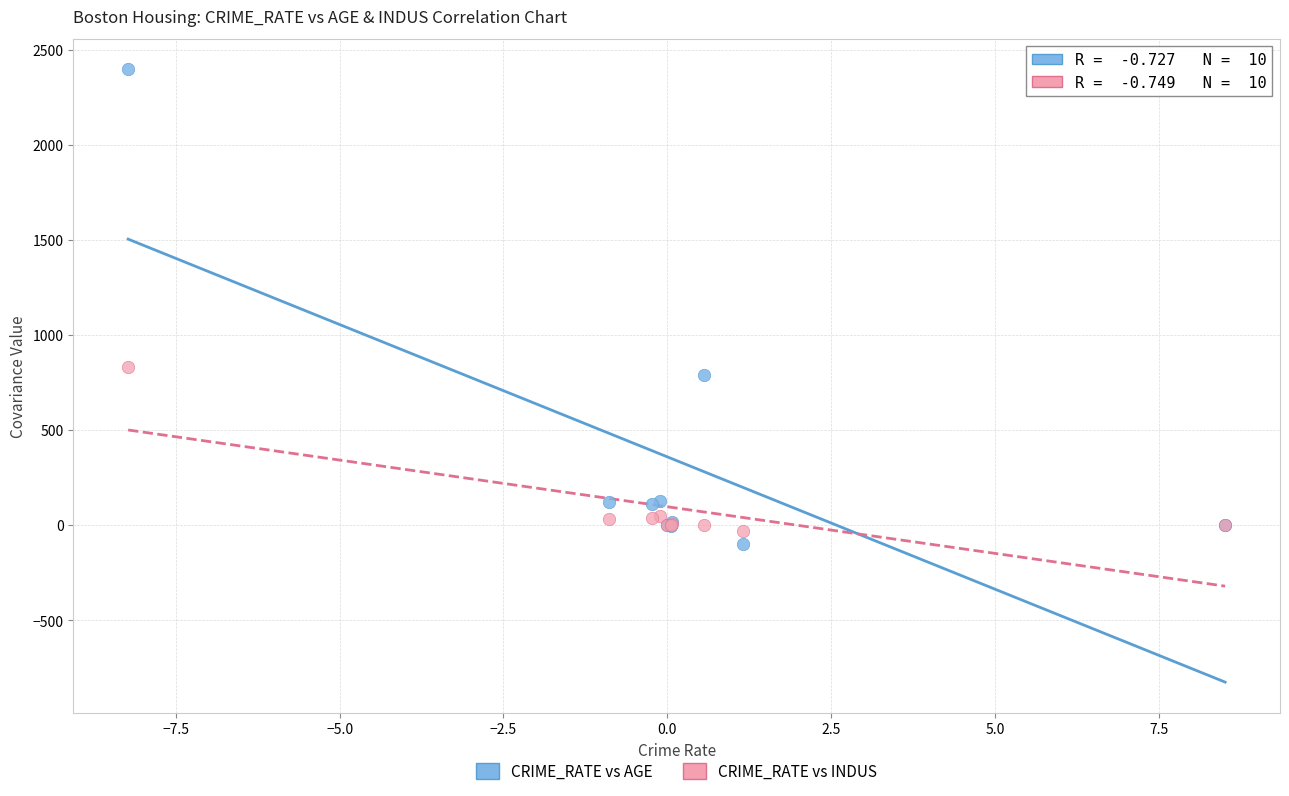

Which series contains the highest Y value?

CRIME_RATE vs AGE